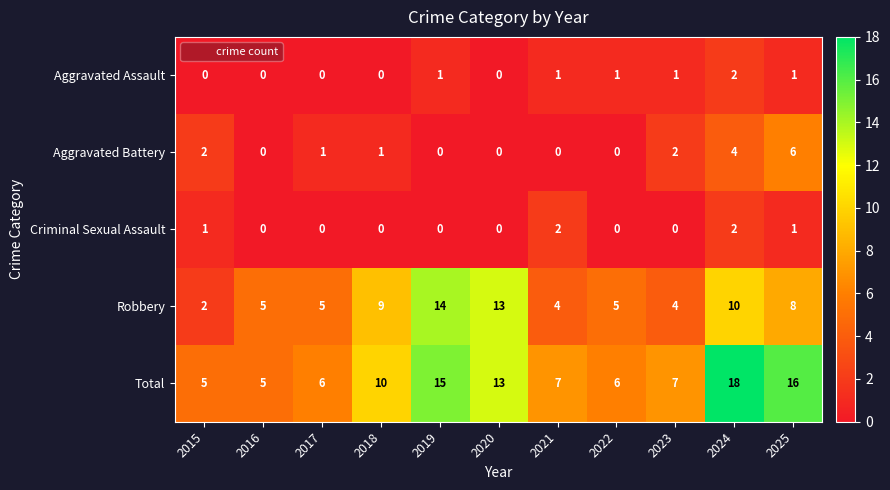

What is the spread (max minus min) of values at 2016?

5